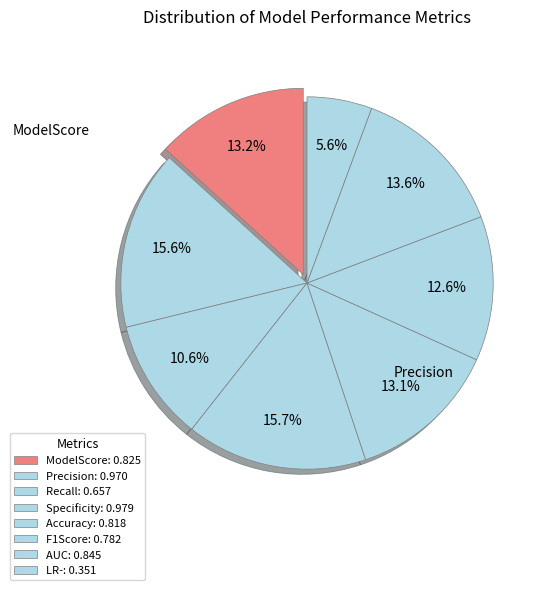

Does LR- represent more than half of the total?

No